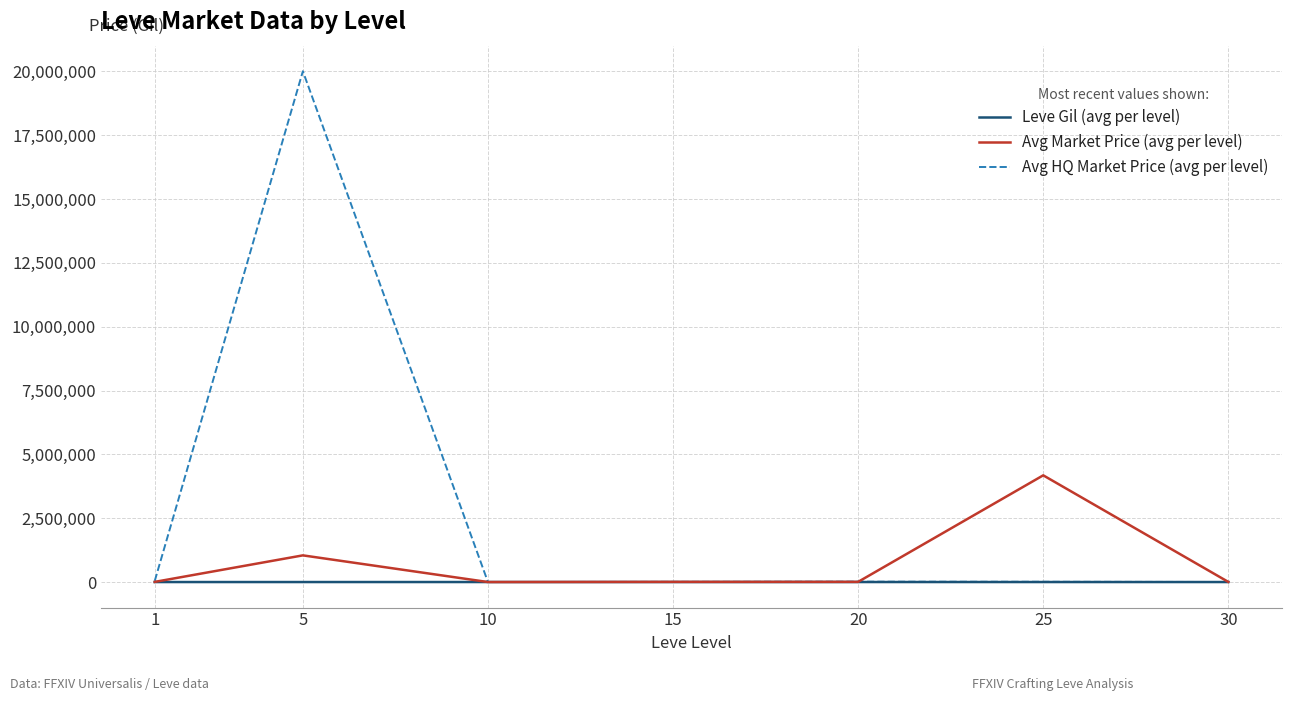

What is the sum of all Leve Gil (avg per level) values?

3535.8